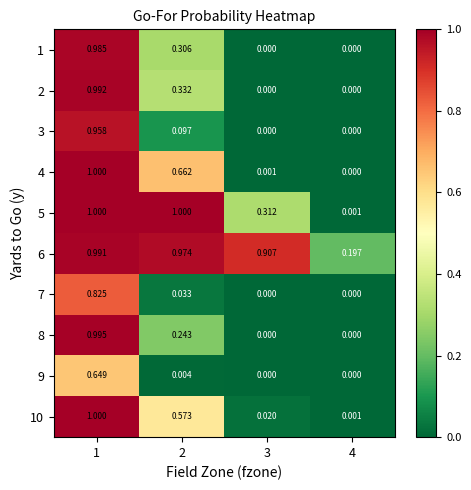

What is the total value across all series at 4?

0.2